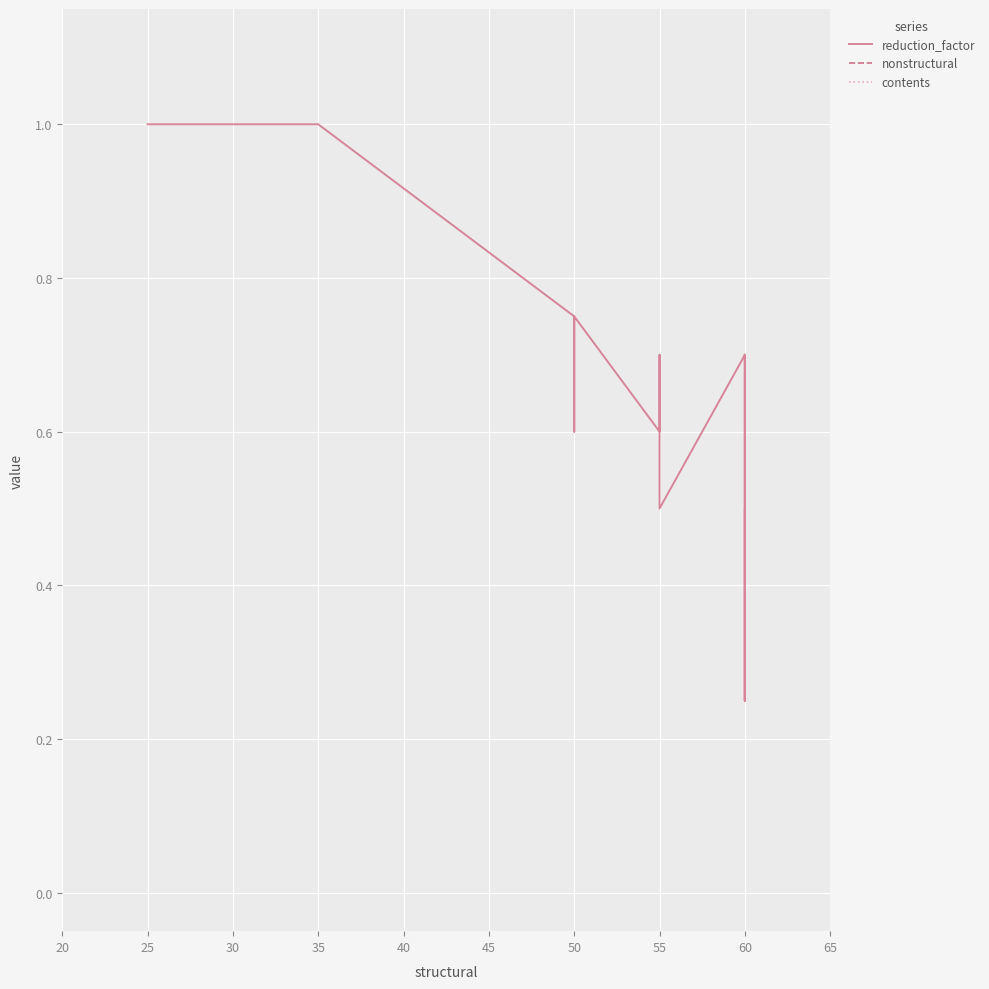

What is the difference between the maximum and minimum values in the nonstructural series?

10.0